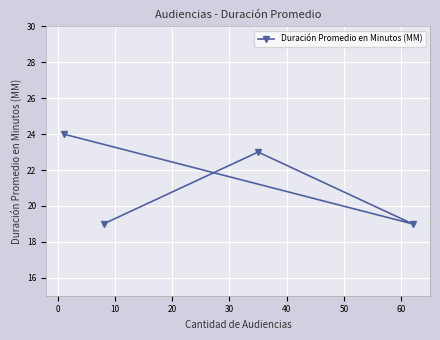

How many lines are shown in the chart?

1